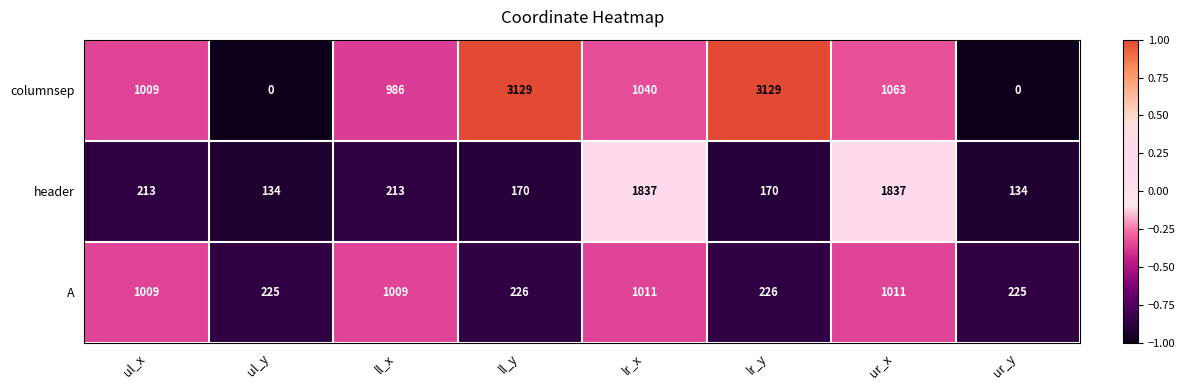

How many categories are shown in the chart?

8